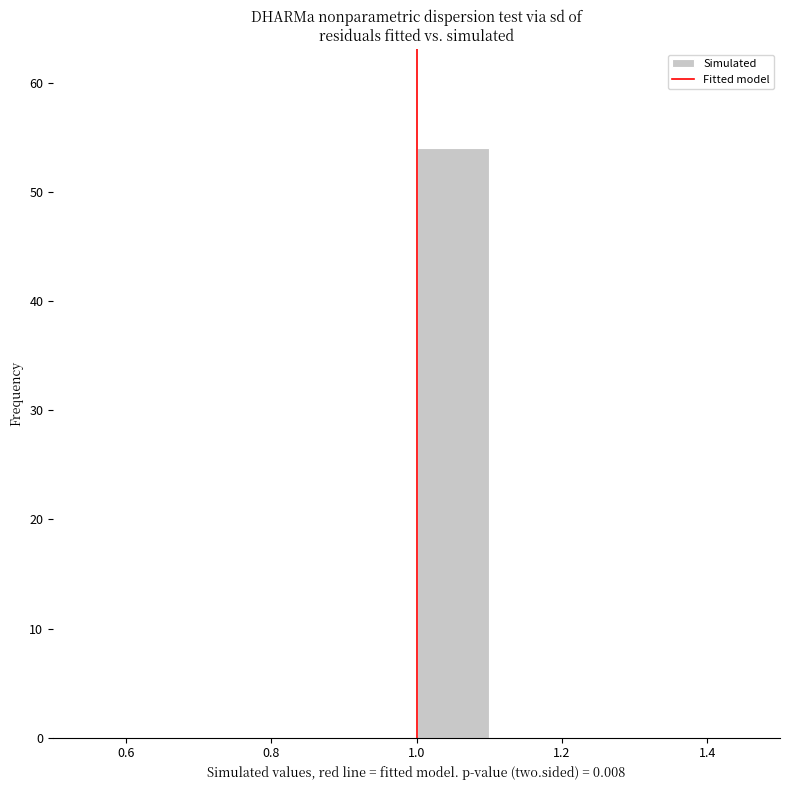

Reading left to right, list every bar in this chart as the range it spans on the x-axis followed by its height. The values are not printed on the chart, so give them approximately, as read against the axis.

0.5 to 0.6: 0
0.6 to 0.7: 0
0.7 to 0.8: 0
0.8 to 0.9: 0
0.9 to 1.0: 0
1.0 to 1.1: 54
1.1 to 1.2: 0
1.2 to 1.3: 0
1.3 to 1.4: 0
1.4 to 1.5: 0